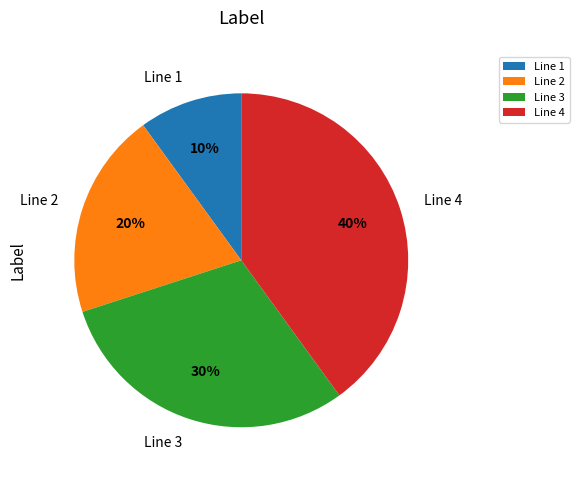

What is the smallest slice in the pie chart?

Line 1